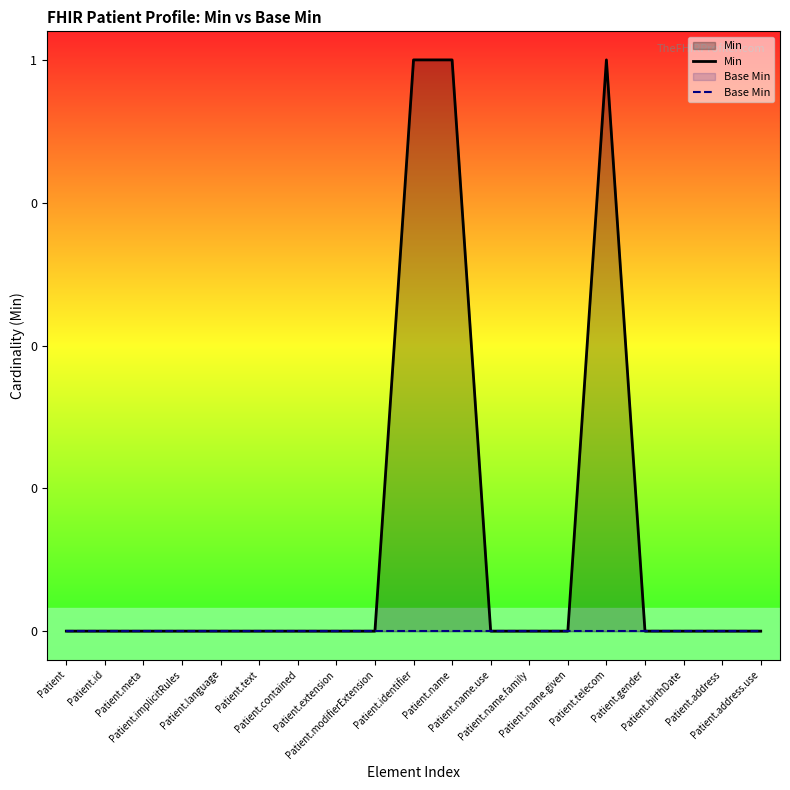

Reading left to right, list all the values displayed in this chart.

Min: 0	0	0	0	0	0	0	0	0	1	1	0	0	0	1	0	0	0	0
Base Min: 0	0	0	0	0	0	0	0	0	0	0	0	0	0	0	0	0	0	0